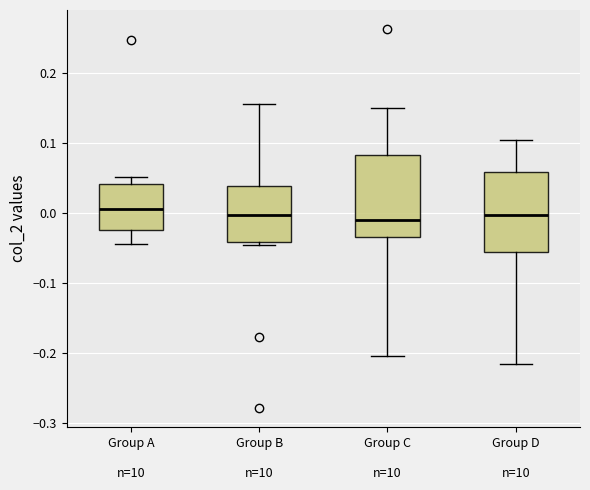

Reading left to right, transcribe this box plot: for each box, give where its median line is, the range the box spans, and where its two whiskers end, as read against the y-axis. The values are not printed on the chart, so give them approximately, as read against the axis.

Group A n=10: median 0.01, box -0.02 to 0.04, whiskers -0.04 to 0.05
Group B n=10: median 0.00, box -0.04 to 0.04, whiskers -0.05 to 0.16
Group C n=10: median -0.01, box -0.03 to 0.08, whiskers -0.21 to 0.15
Group D n=10: median 0.00, box -0.06 to 0.06, whiskers -0.22 to 0.10